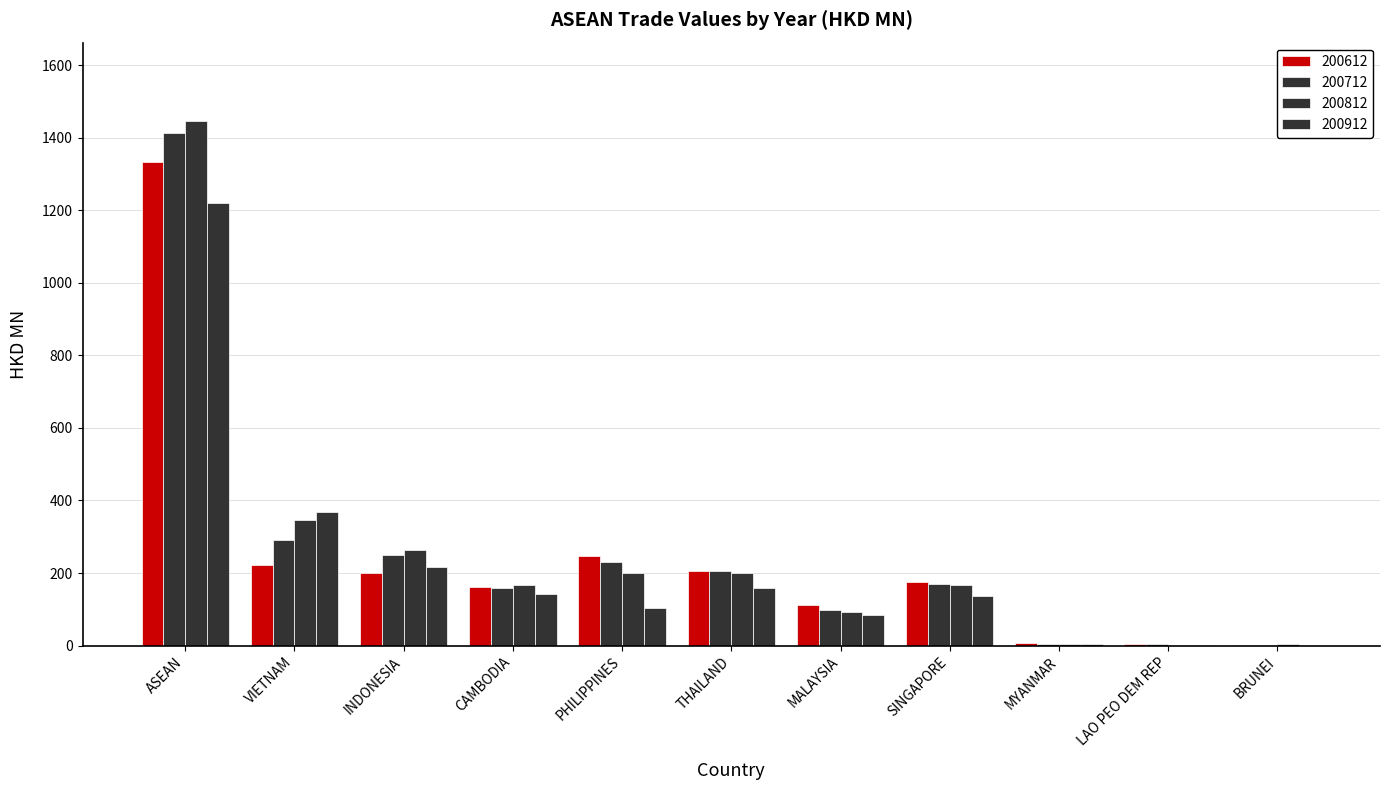

How many values in the 200912 series exceed 136?

6